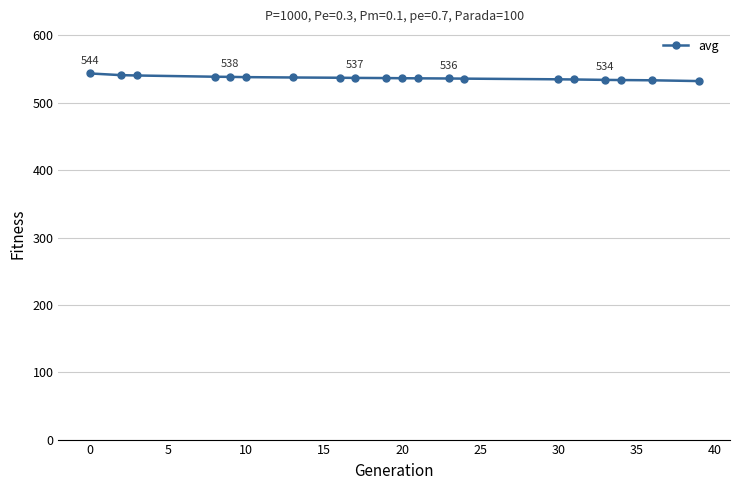

What is the value of the 5th point from the left?

538.5